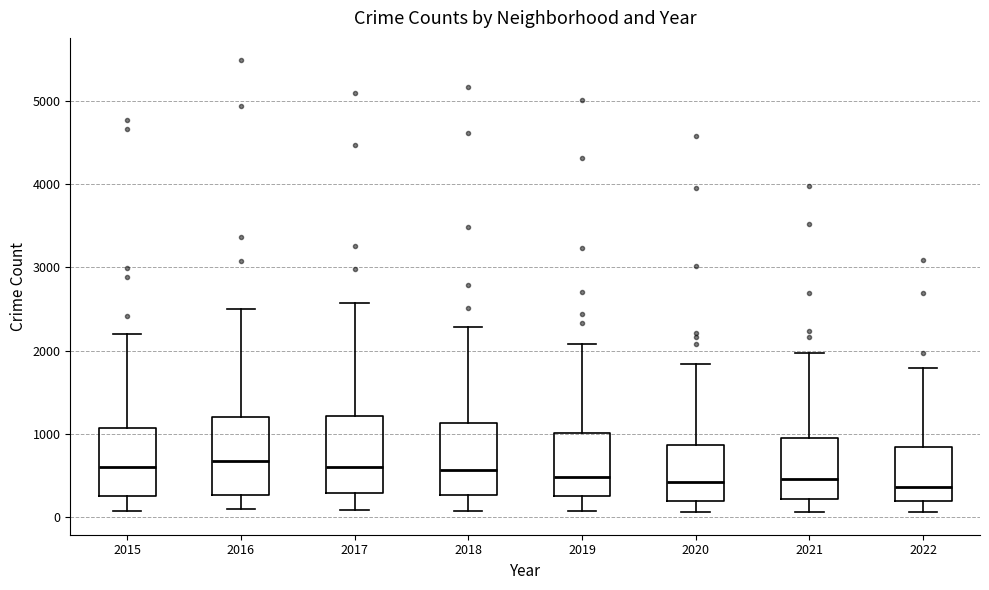

Reading left to right, transcribe this box plot: for each box, give where its median line is, the range the box spans, and where its two whiskers end, as read against the y-axis. The values are not printed on the chart, so give them approximately, as read against the axis.

2015: median 600, box 300 to 1100, whiskers 100 to 2200
2016: median 700, box 300 to 1200, whiskers 100 to 2500
2017: median 600, box 300 to 1200, whiskers 100 to 2600
2018: median 600, box 300 to 1100, whiskers 100 to 2300
2019: median 500, box 300 to 1000, whiskers 100 to 2100
2020: median 400, box 200 to 900, whiskers 100 to 1800
2021: median 500, box 200 to 1000, whiskers 100 to 2000
2022: median 400, box 200 to 800, whiskers 100 to 1800